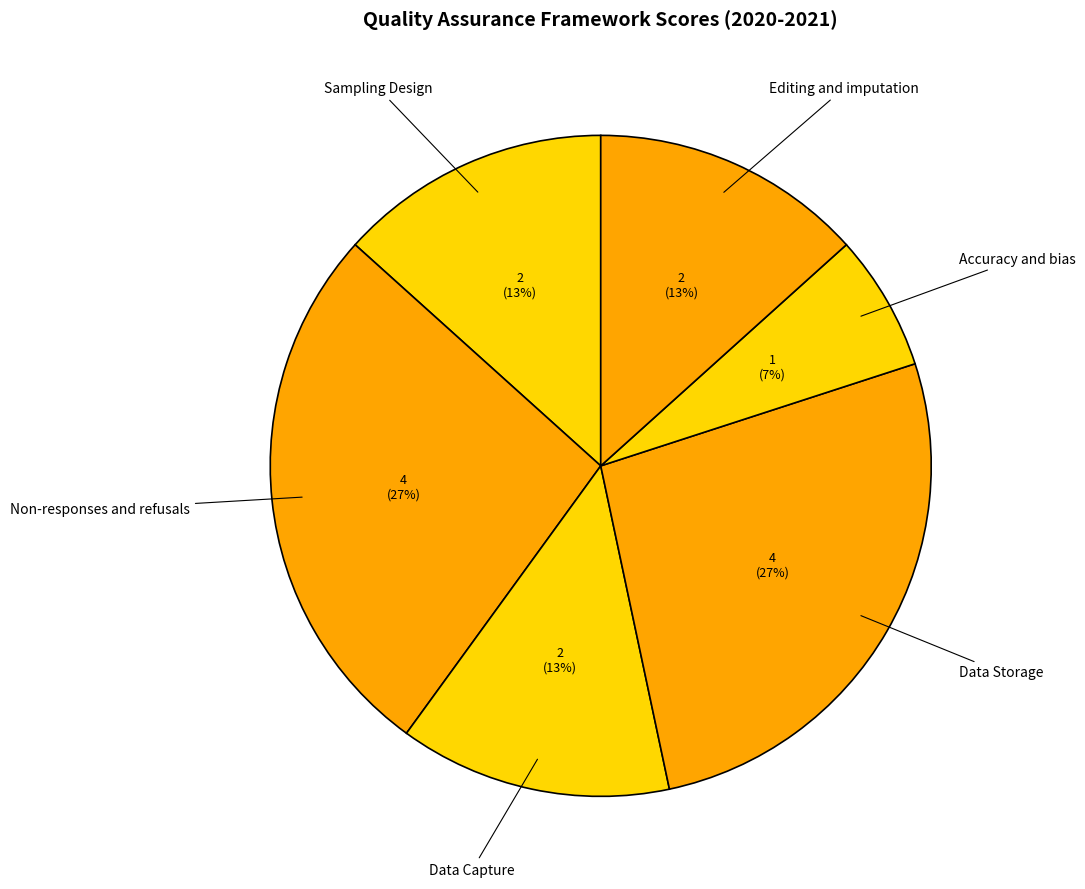

How many segments does this pie chart have?

6